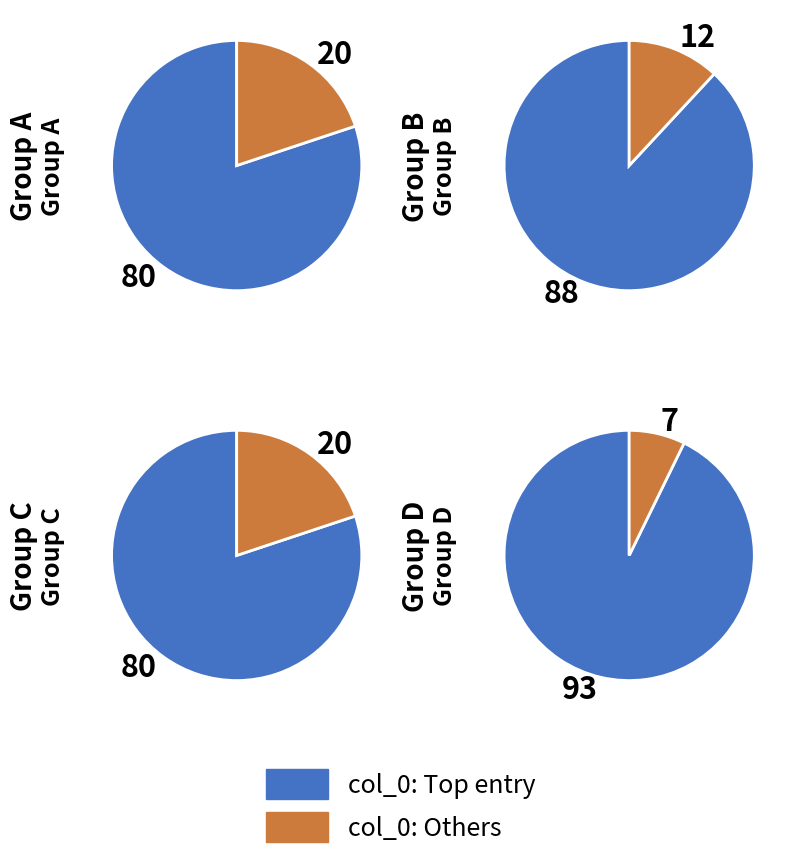

Is there a majority slice in this chart?

Yes